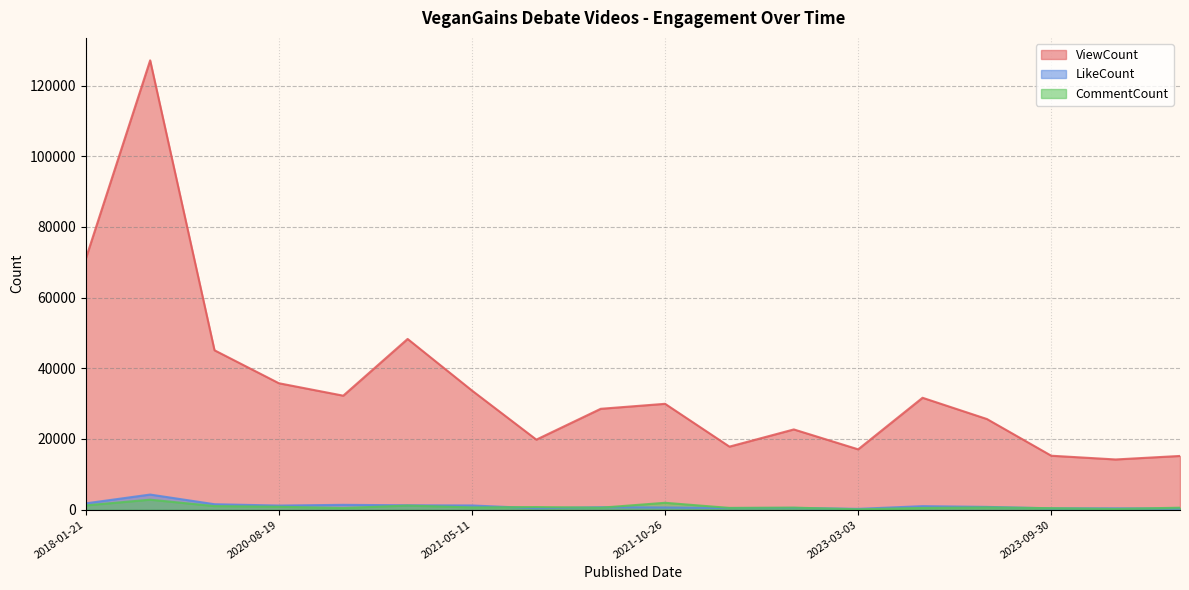

What is the sum of all CommentCount values?

15027